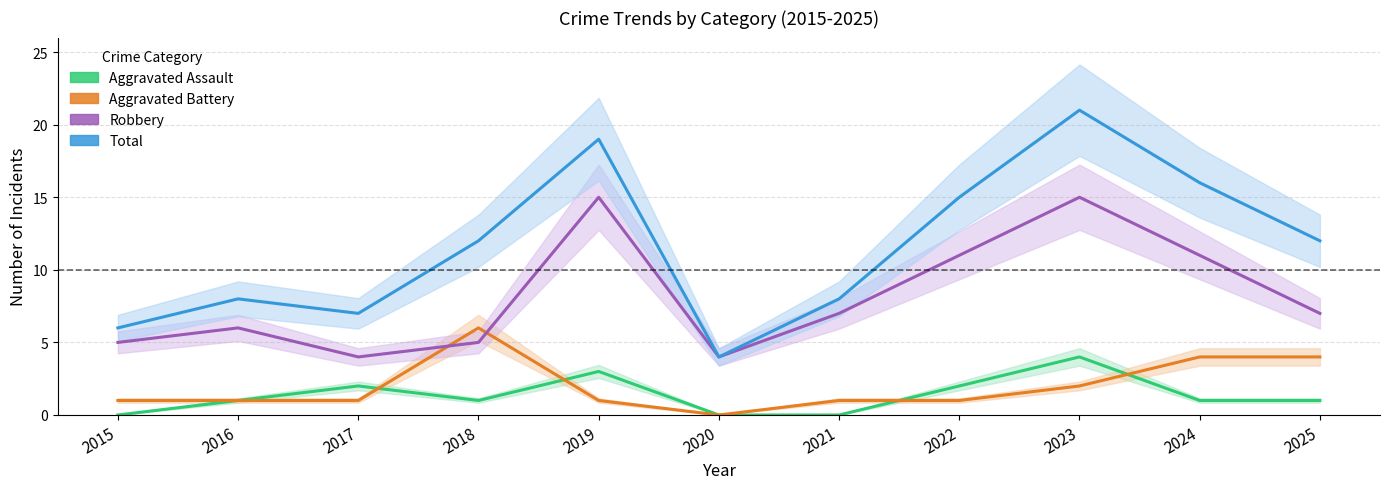

At which label does Robbery first exceed 7?

2019